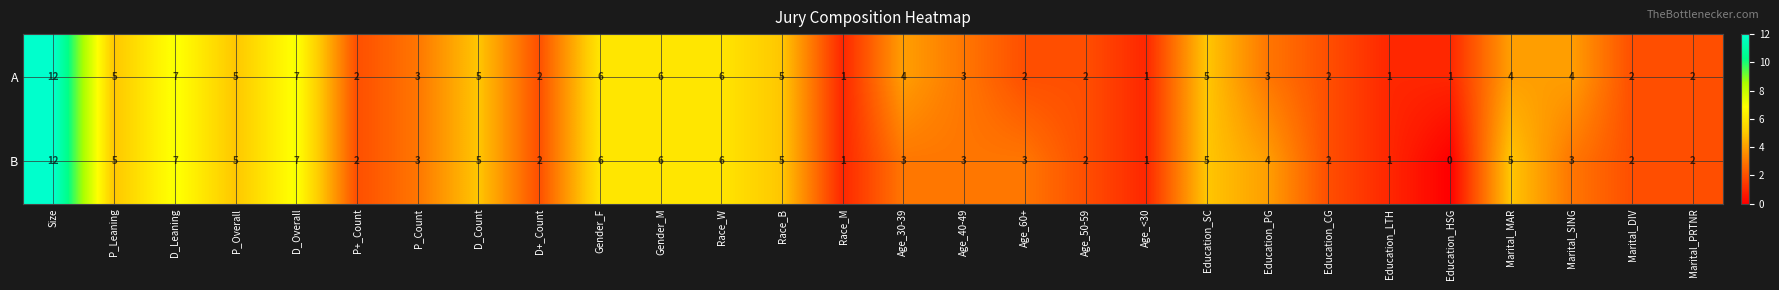

What is the average value of the B series?

4